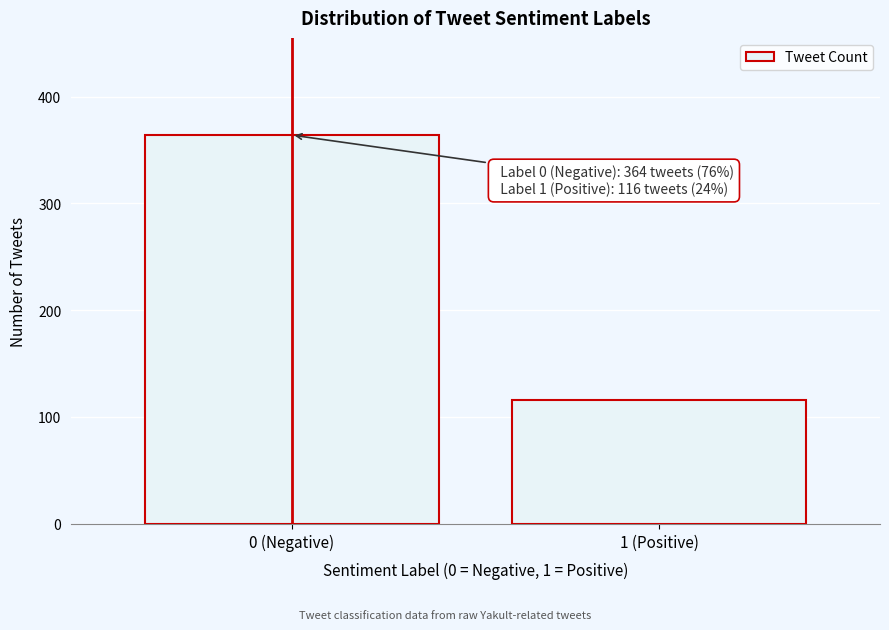

Reading right to left, list all the values displayed in this chart.

1 (Positive)=116	0 (Negative)=364